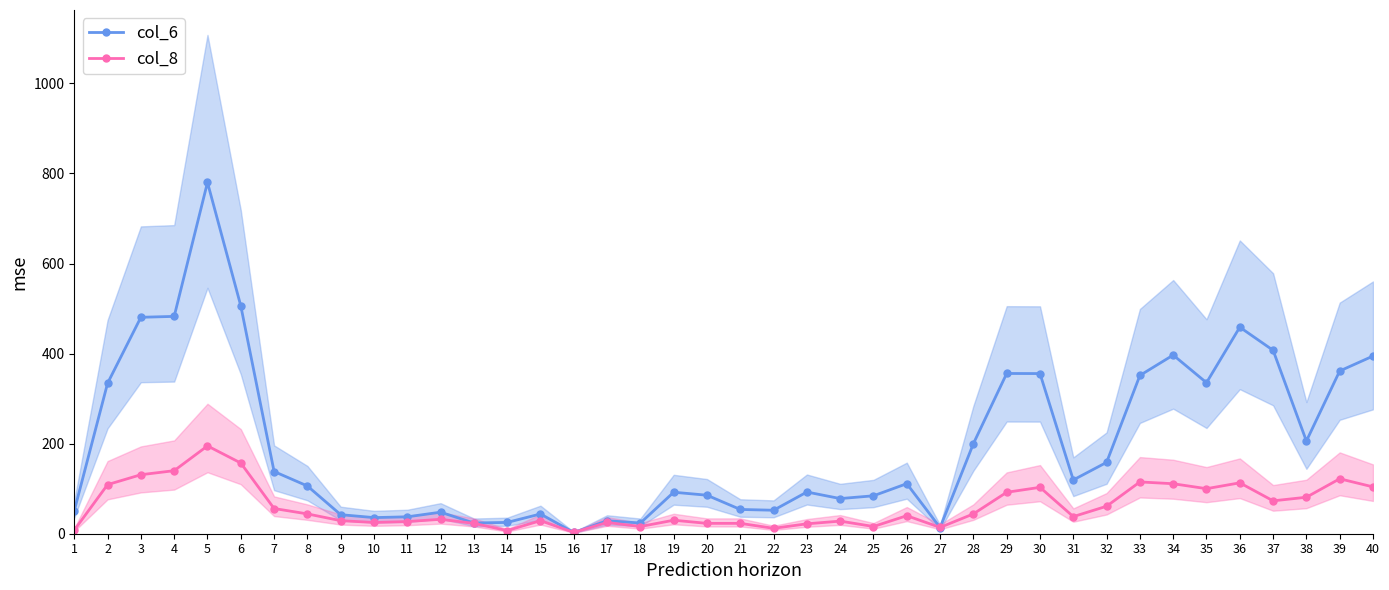

The value of col_6 at 23 is 92.6. True or false?

True